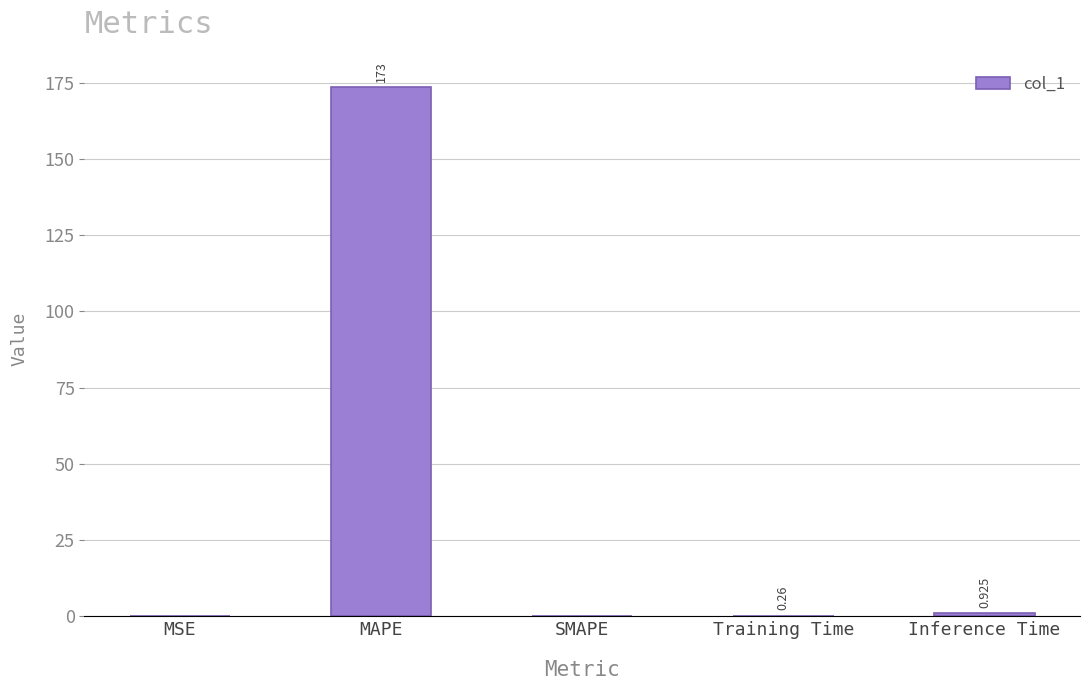

Which label corresponds to the largest value in the chart?

MAPE